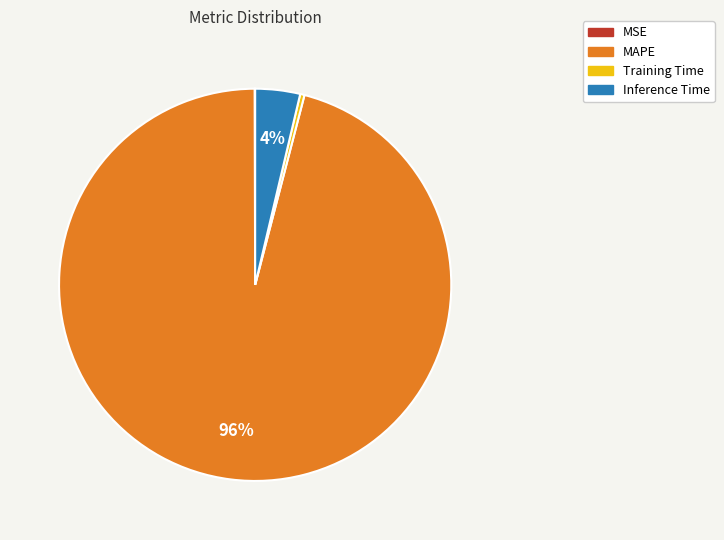

Which slice is the largest?

MAPE